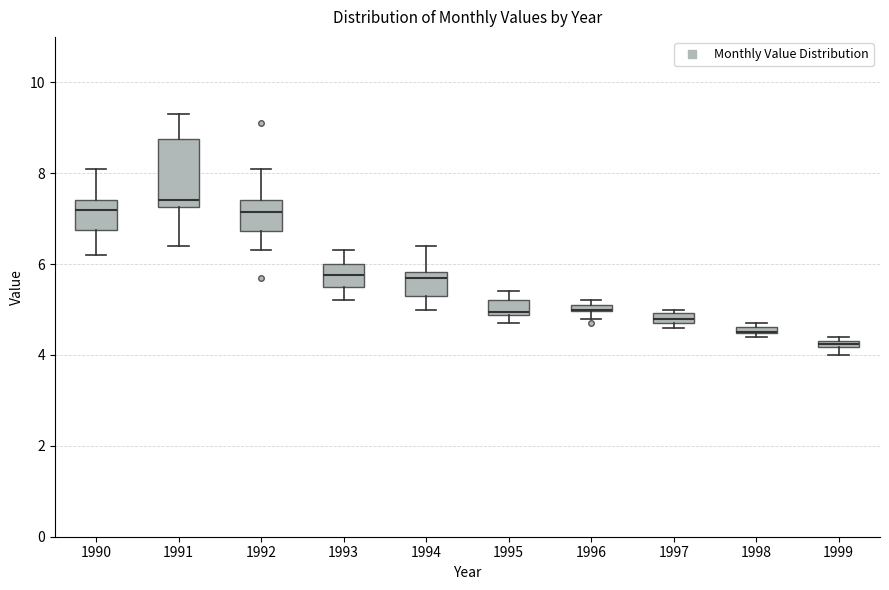

Where is the upper edge of the box at x = 1998 on the y-axis? The values are not printed on the chart, so give them approximately, as read against the axis.

4.6